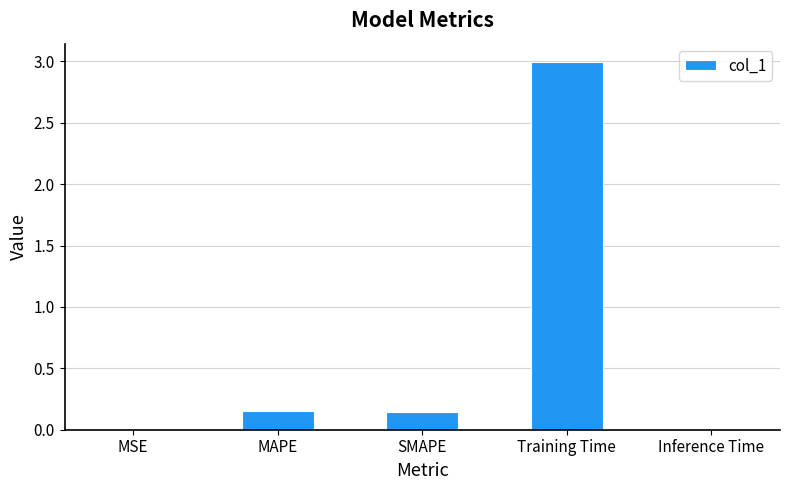

True or false: the data shows 5.0 at Training Time.

False